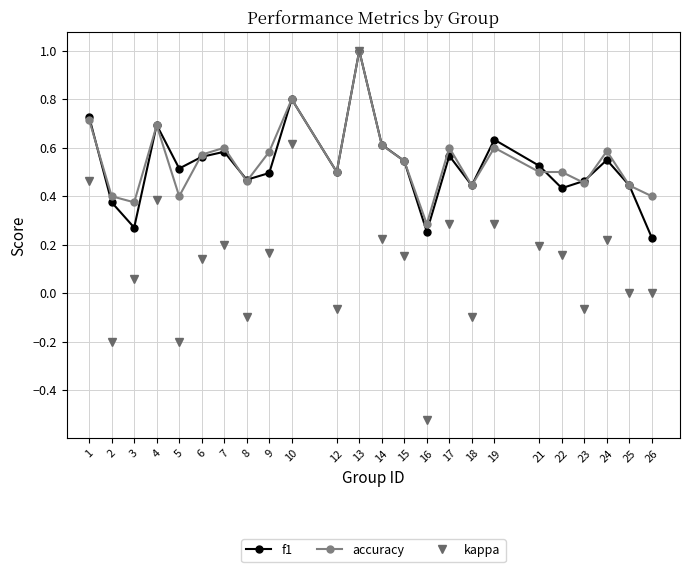

What is the maximum value for f1?

1.0